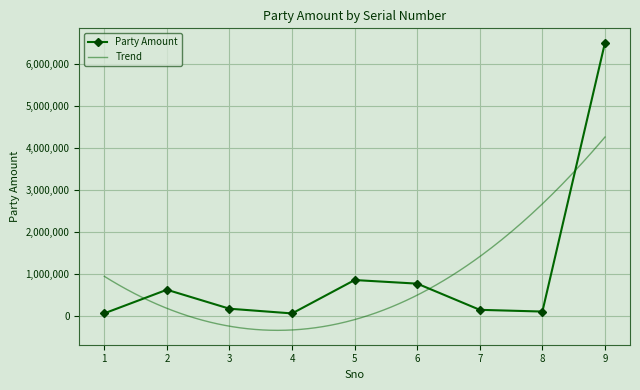

The chart shows a value of 140211 at 7. True or false?

True